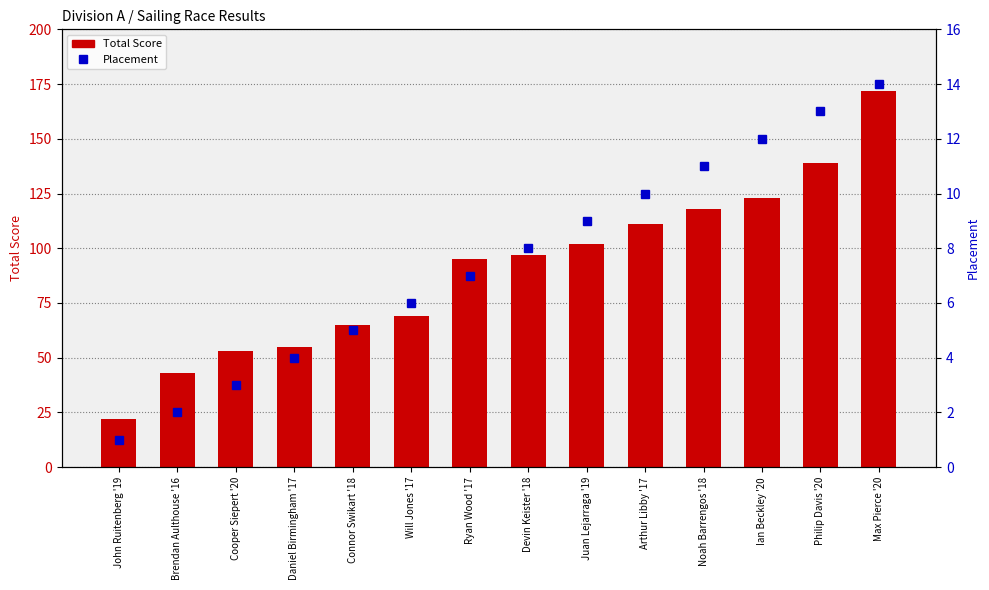

Which series has the largest range (max minus min)?

Total Score